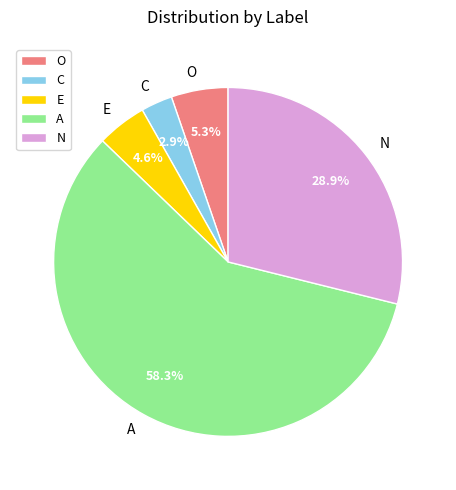

To the nearest percent, what portion does N represent?

29%